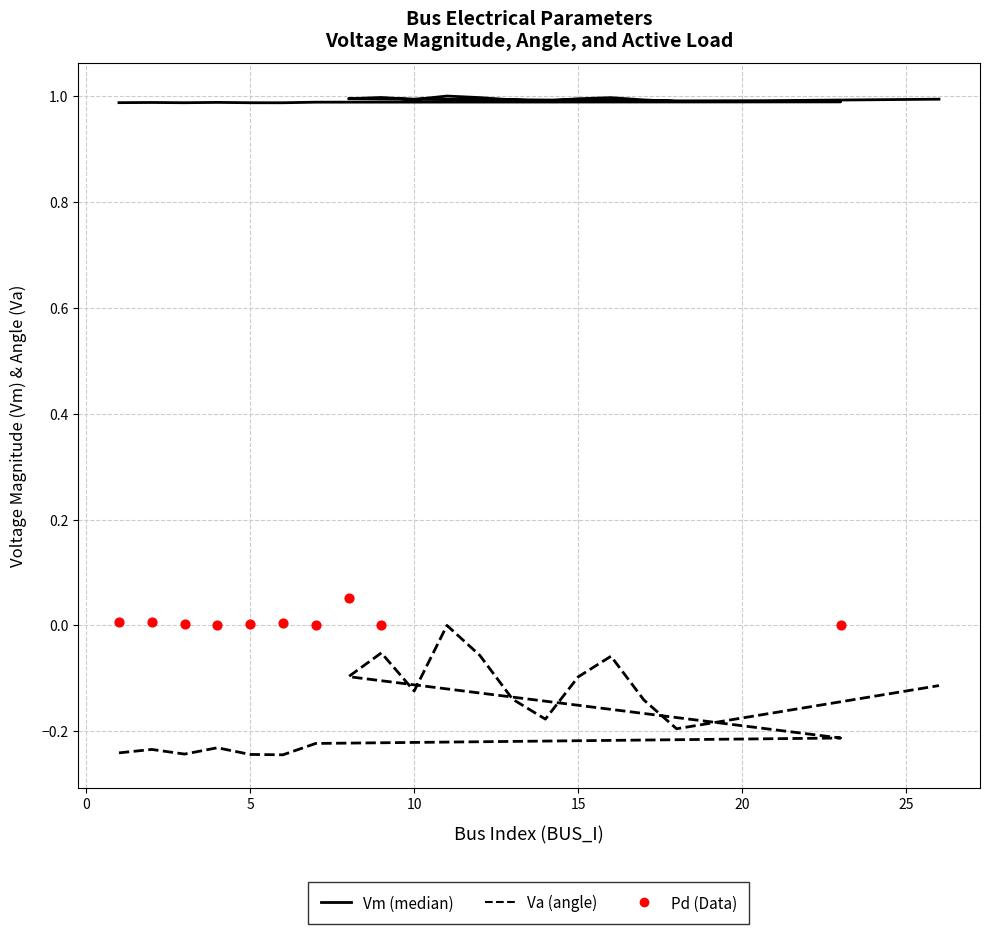

Is the value of Vm at 8 greater than the value of Va at 26?

Yes